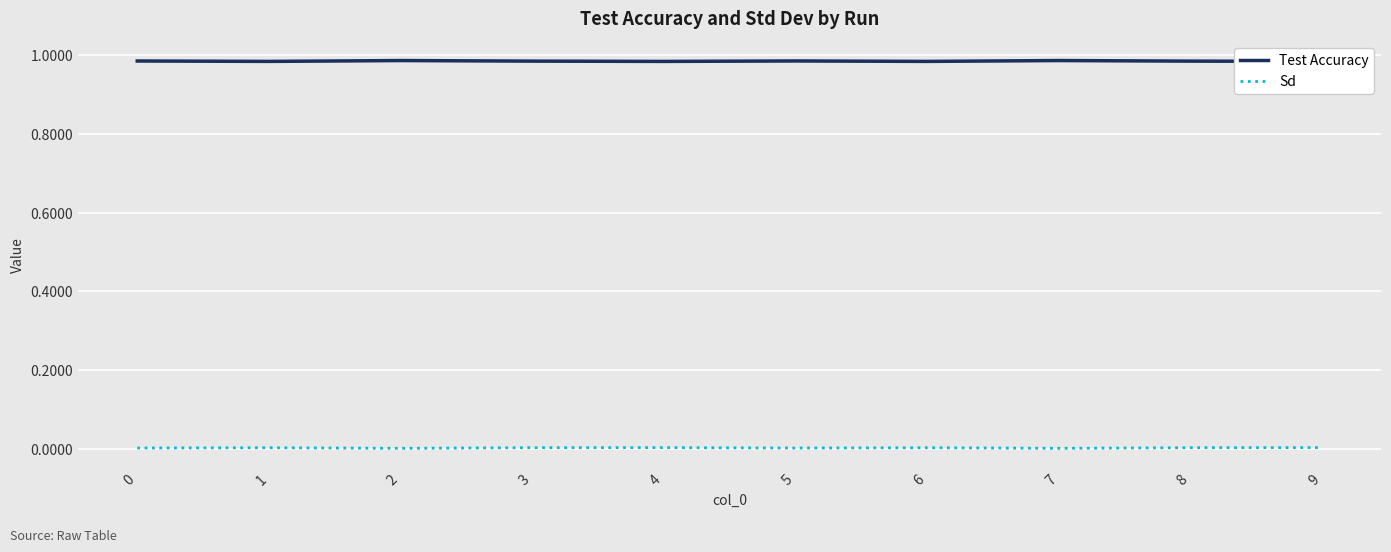

Rank the series at 6 from highest to lowest value.

Test Accuracy, Sd